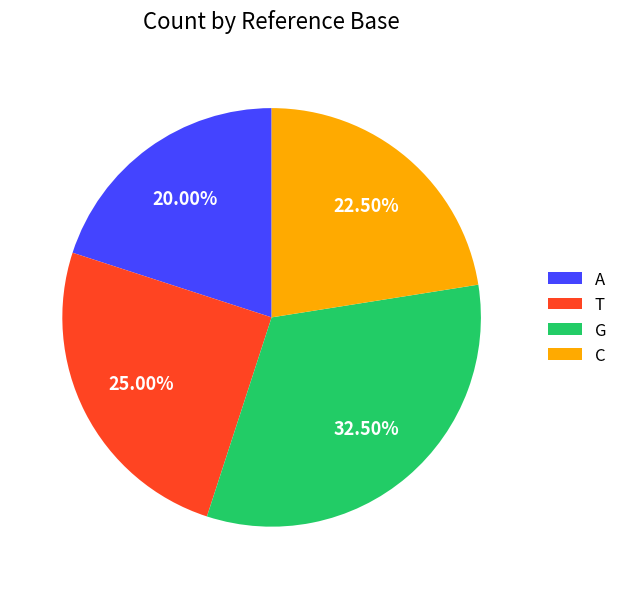

Which category has the biggest portion of the pie?

G